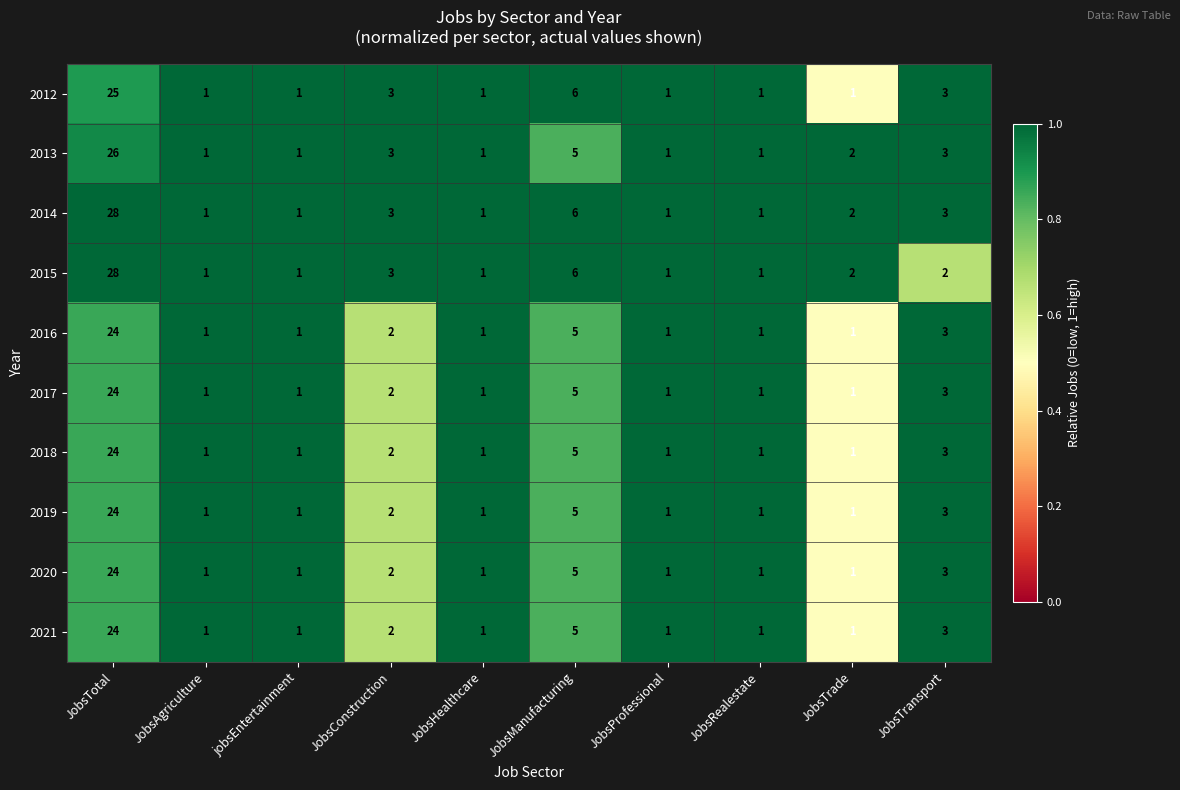

At which label does 2013 first exceed 2?

JobsTotal